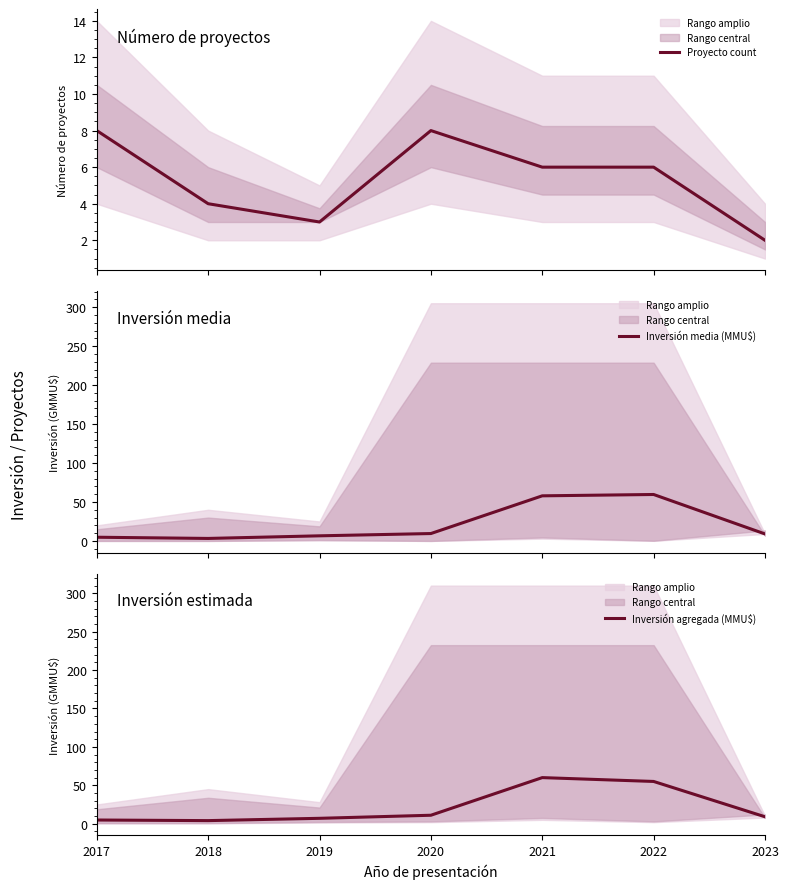

How many data points in Inversión agregada (MMU$) are less than 9?

3